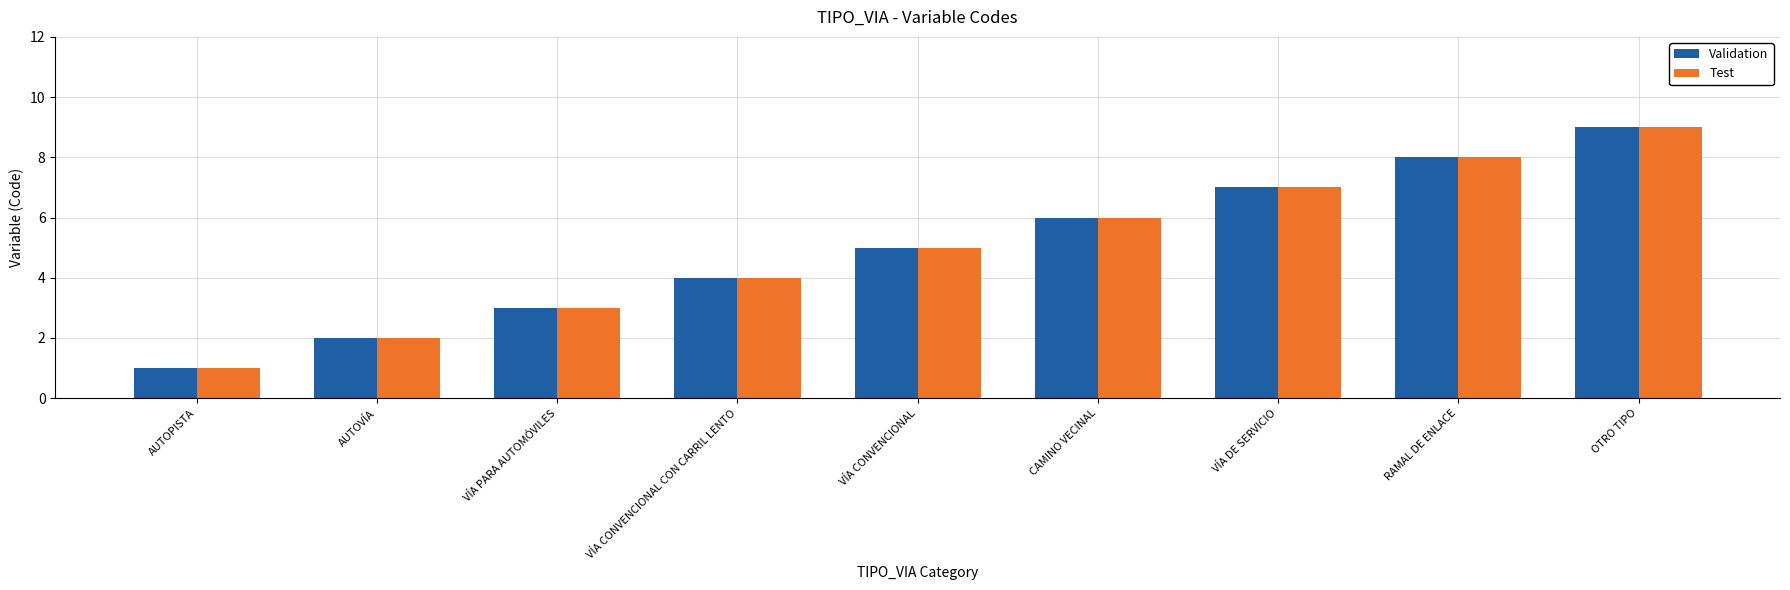

What is the difference between the Test values at RAMAL DE ENLACE and OTRO TIPO?

1